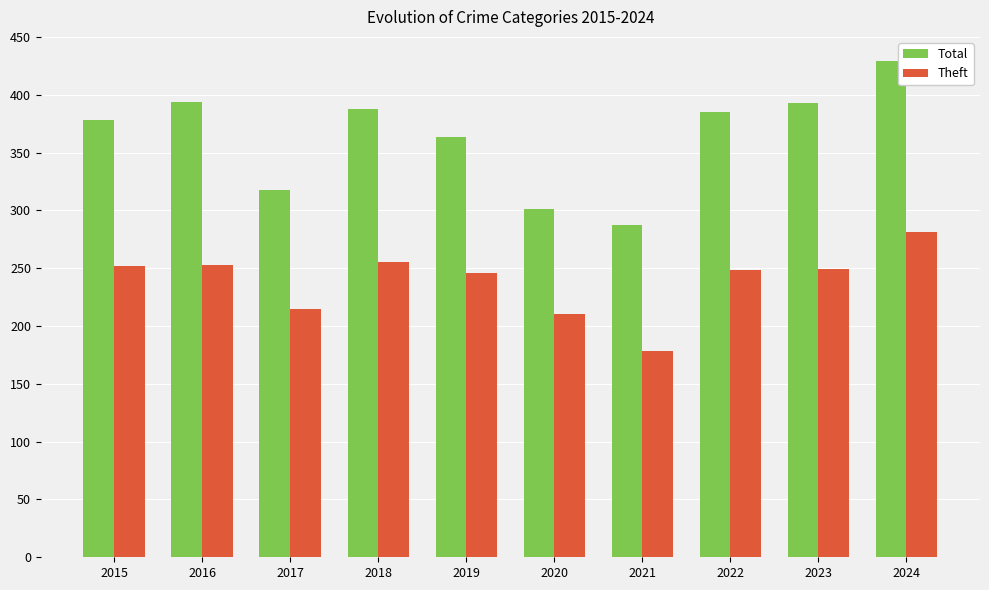

Rank the series by their maximum value, from highest to lowest.

Total, Theft